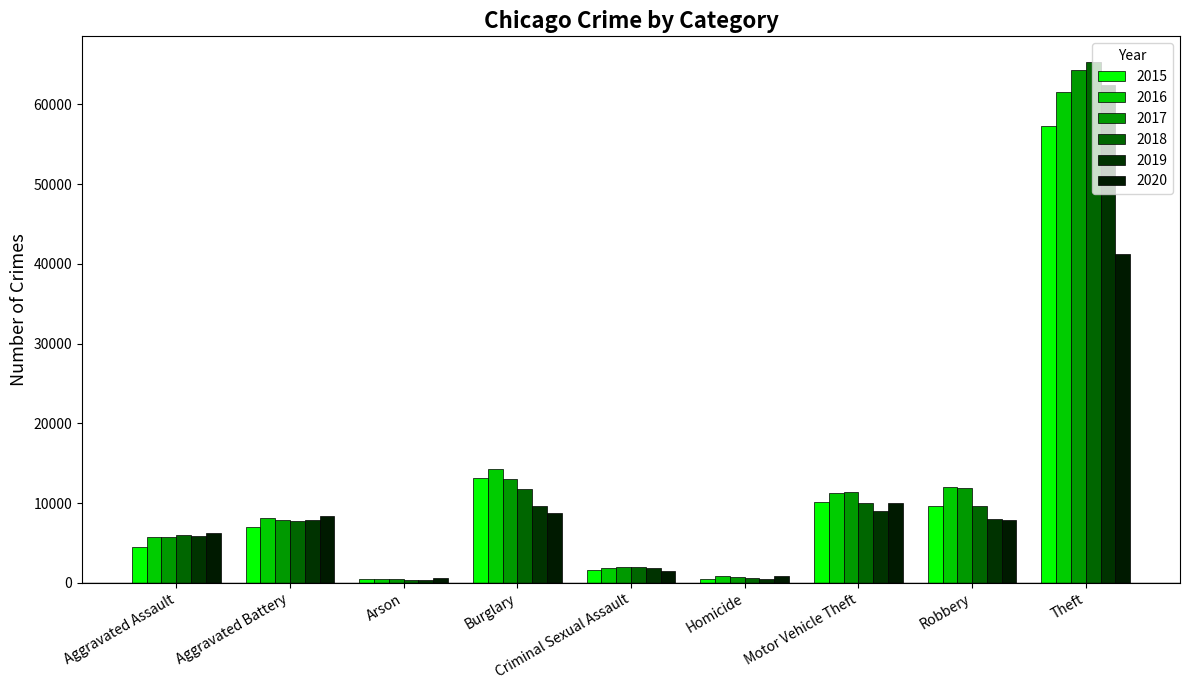

At which label does 2015 reach its peak?

Theft